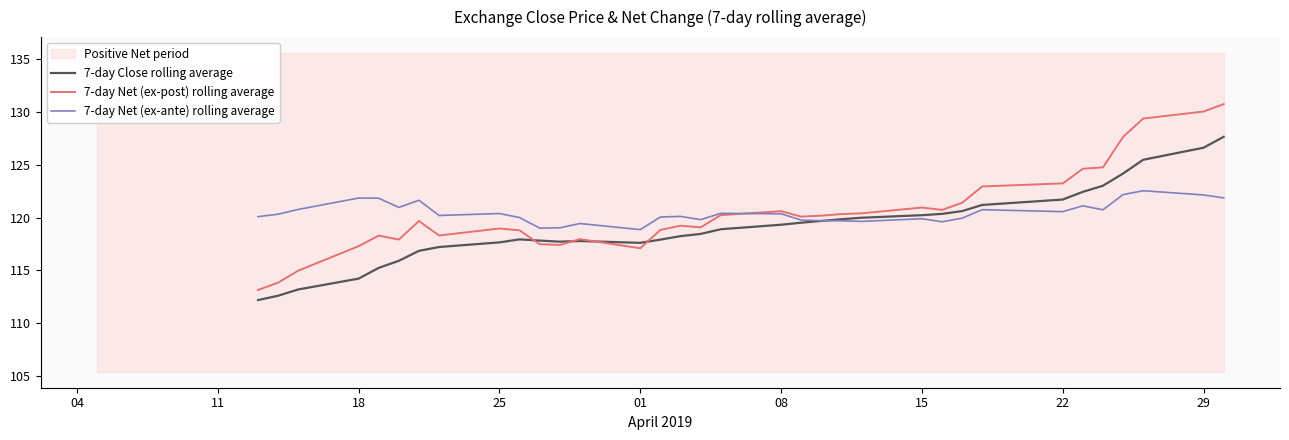

What is the minimum value shown in the chart?

112.2